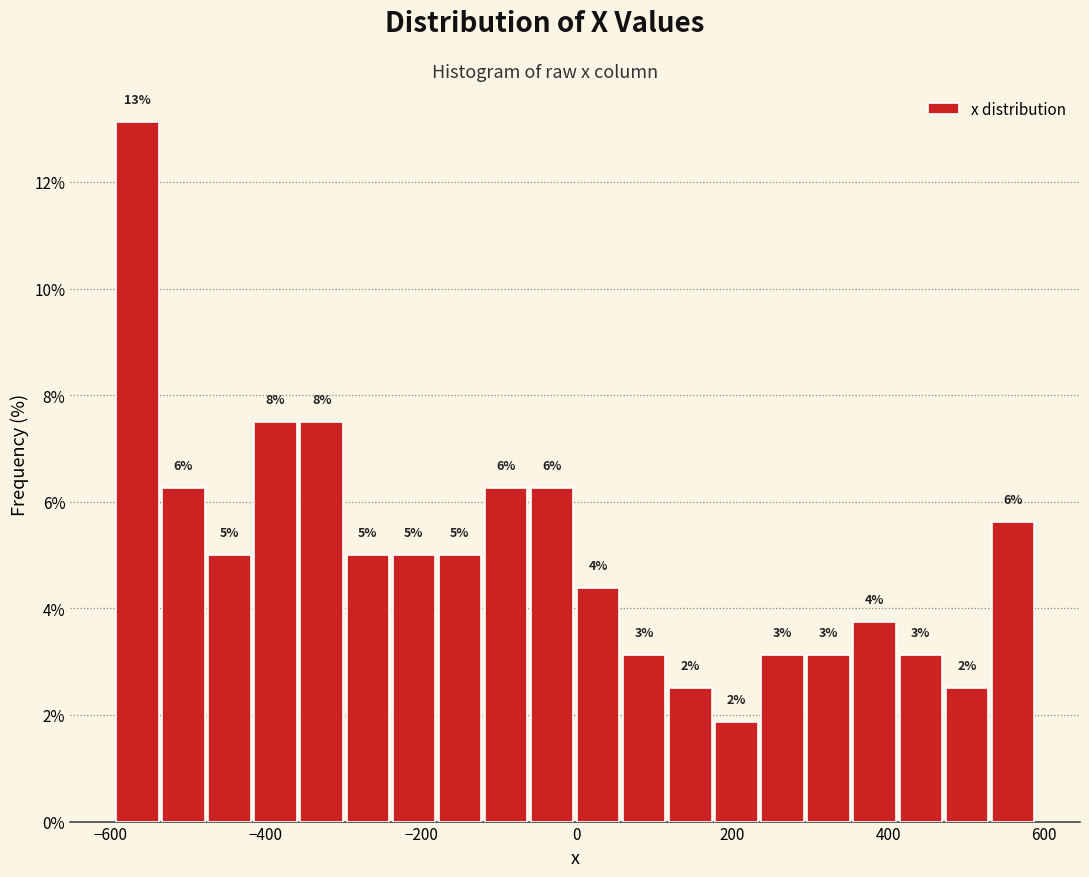

Around what value on the x-axis is the tallest bar? Give the approximate position of its centre, as read against the axis.

-560